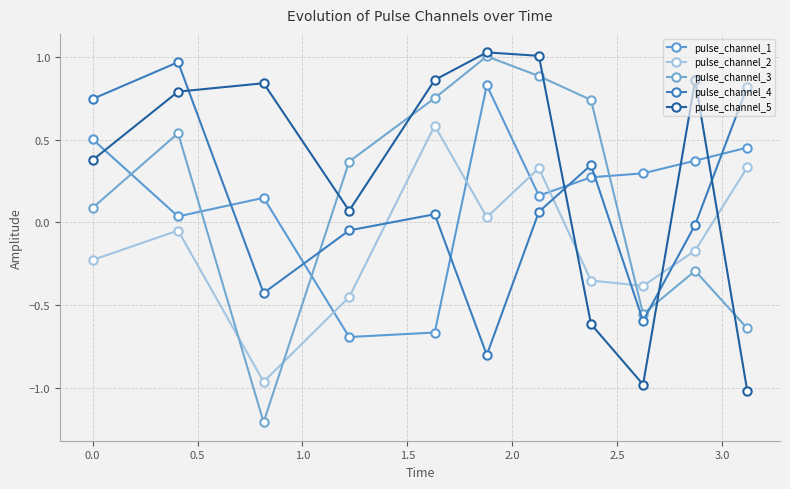

How many lines are shown in the chart?

5